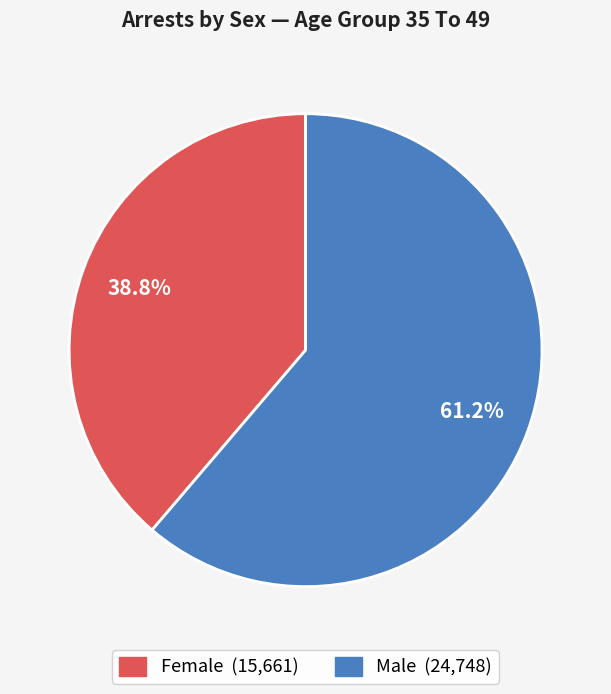

How many segments does this pie chart have?

2